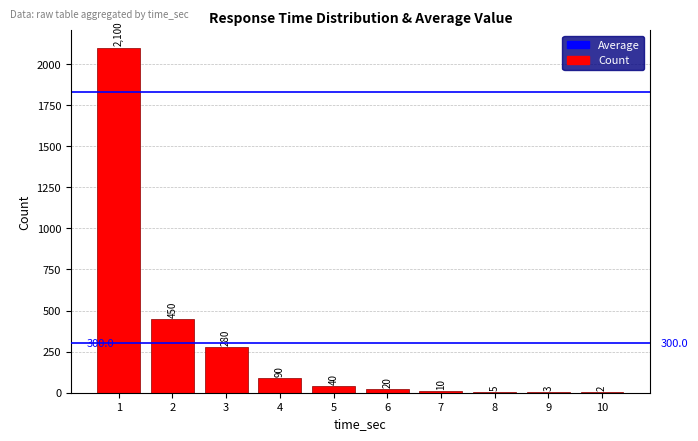

What is the sum of the values at 2 and 10?

452